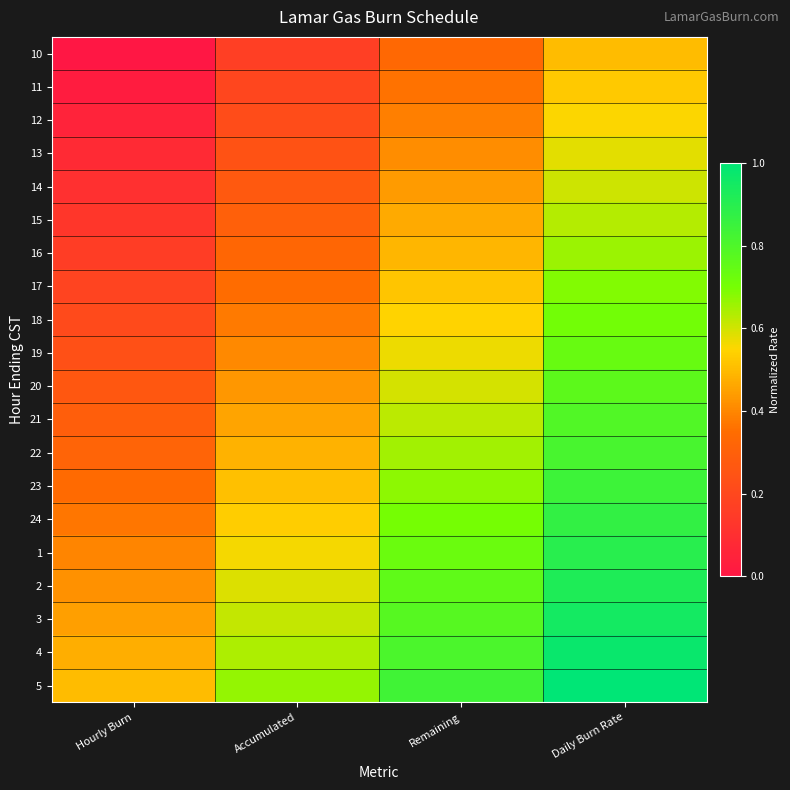

Which label corresponds to the smallest value in the chart?

Hourly Burn